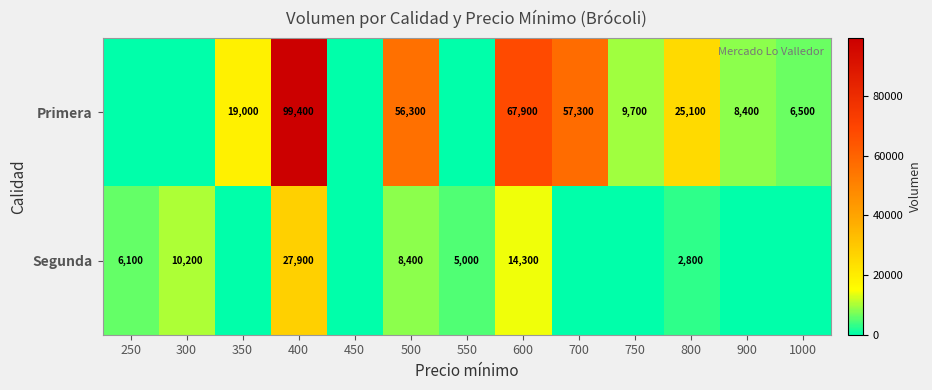

The value of Segunda at 400 is 27900. True or false?

True